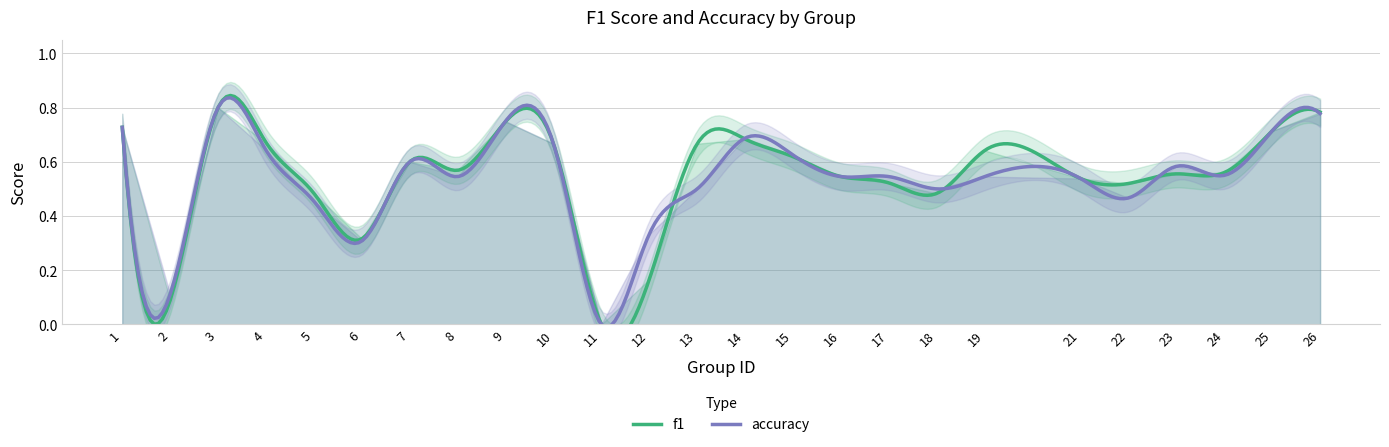

What is the sum of all f1 values?

13.7